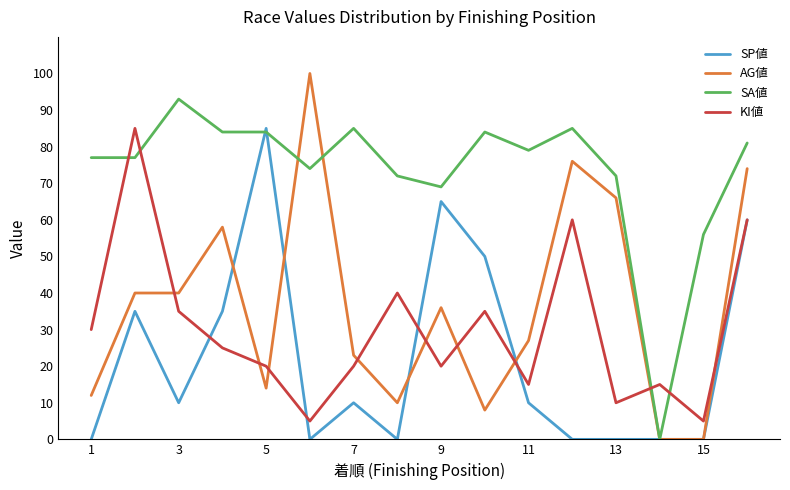

What is the difference between the second highest and second lowest values in the KI値 series?

55